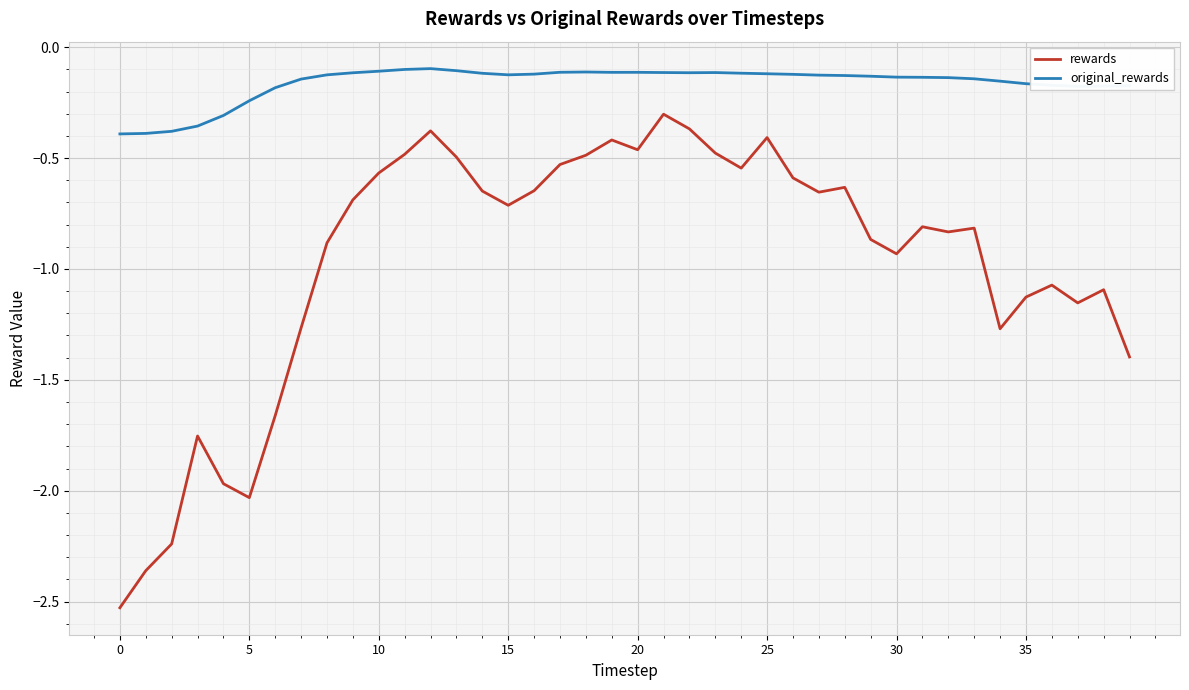

What is the maximum value for rewards?

-0.3